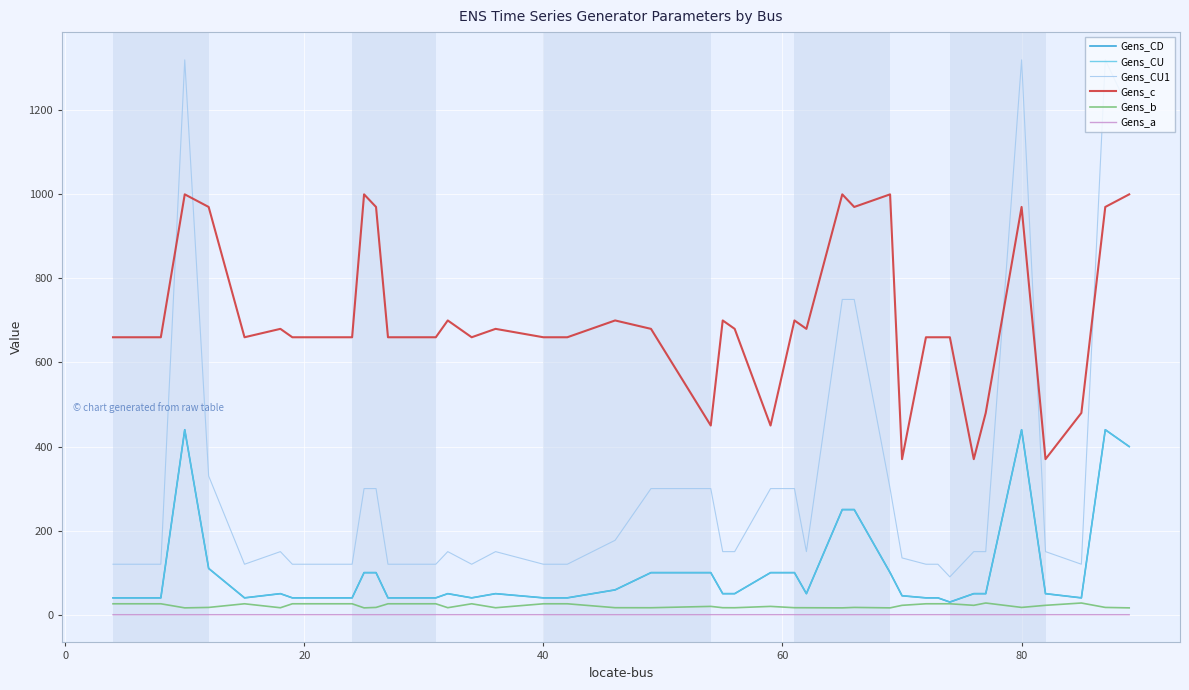

Does the chart have visible grid lines?

Yes